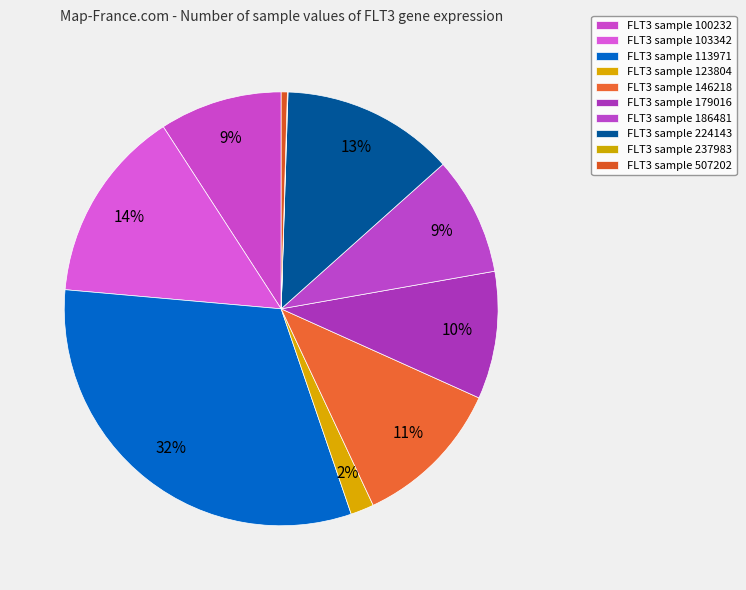

What is the largest slice in the pie chart?

113971